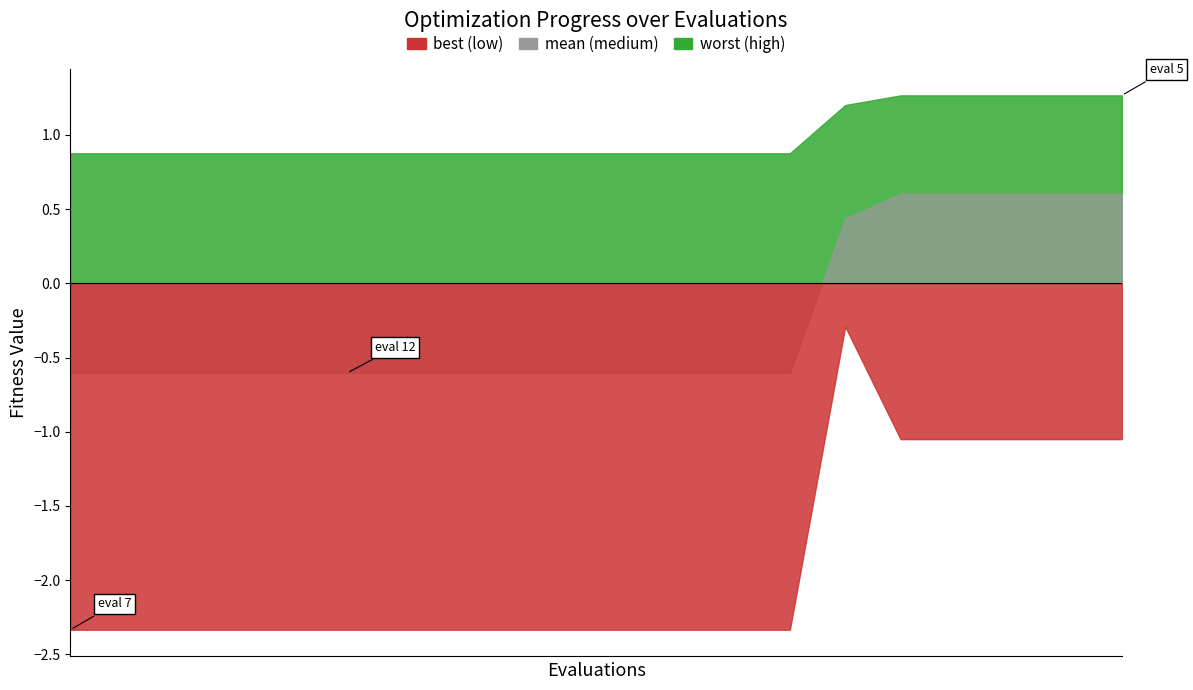

The mean series shows 0.9 at 12. True or false?

False